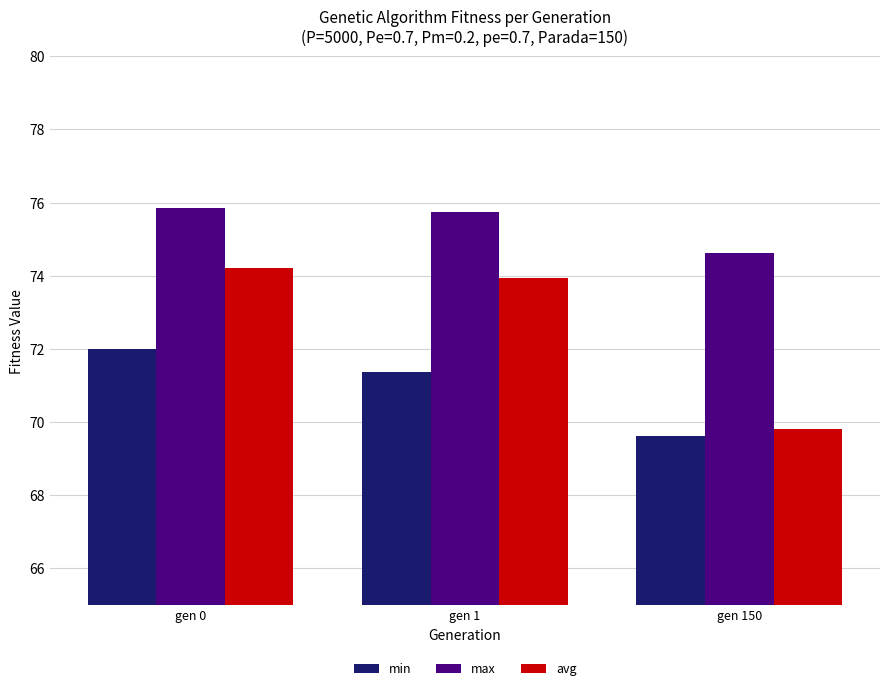

What is the average value of the max series?

75.4